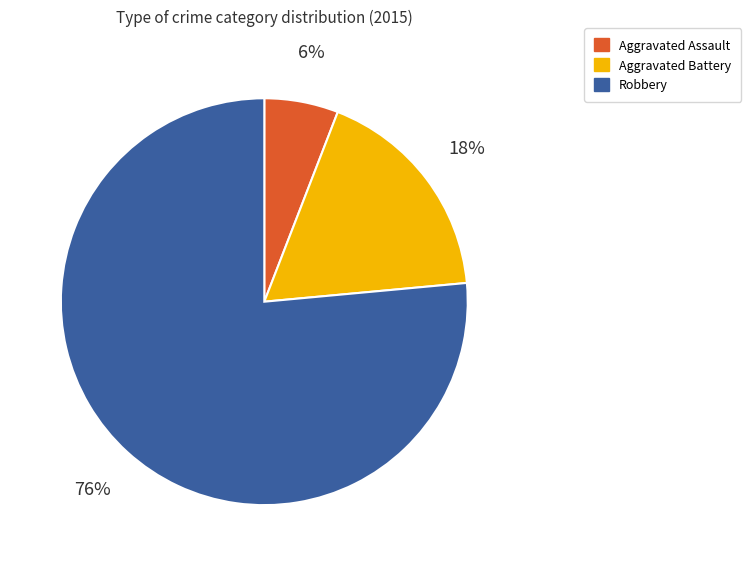

Do Aggravated Assault and Robbery together represent more than half of the pie?

Yes